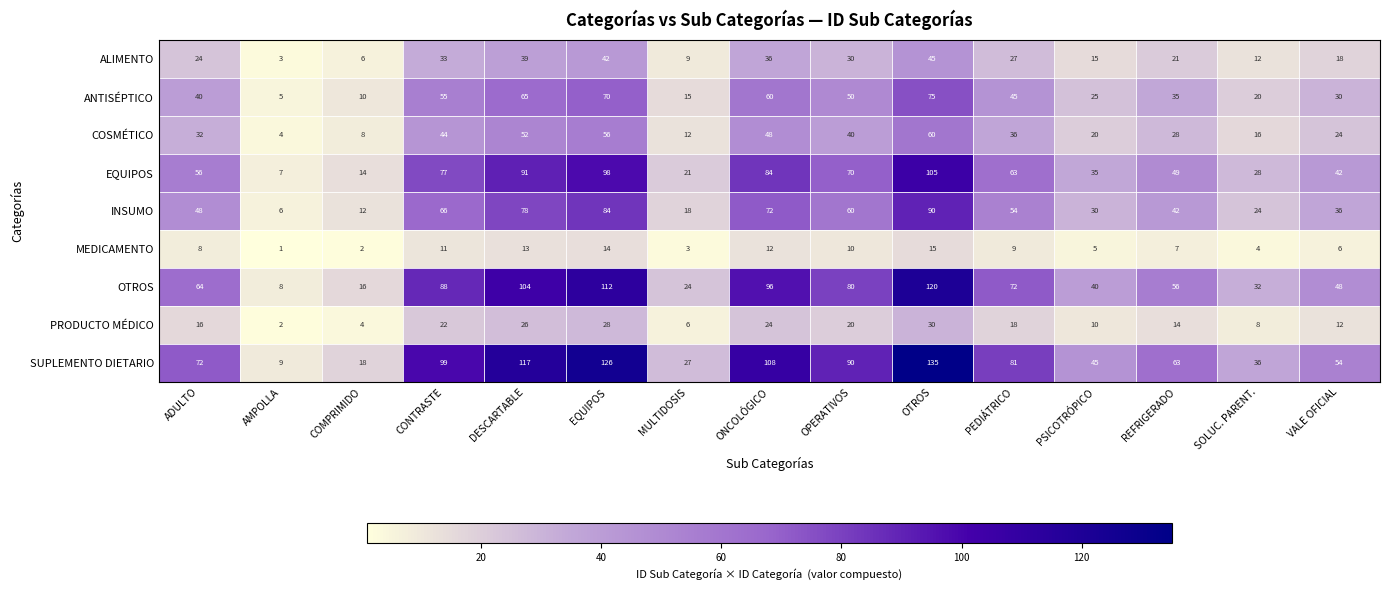

What is the sum of the PRODUCTO MÉDICO values at OTROS and DESCARTABLE?

56